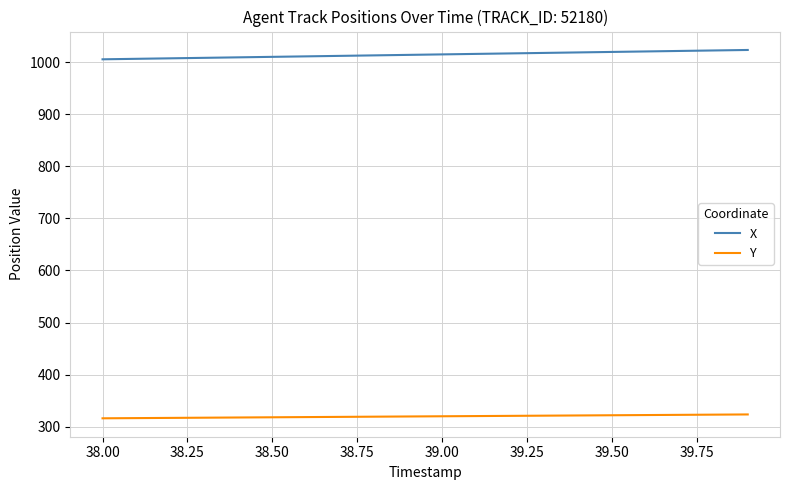

How many lines are shown in the chart?

2